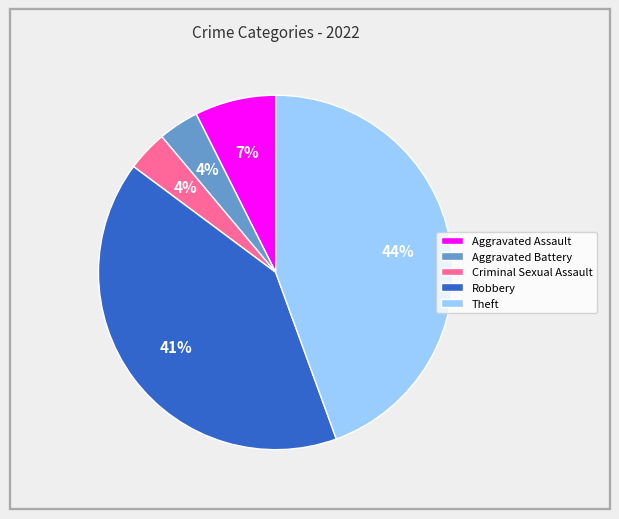

Which has a higher value, Aggravated Assault or Criminal Sexual Assault?

Aggravated Assault